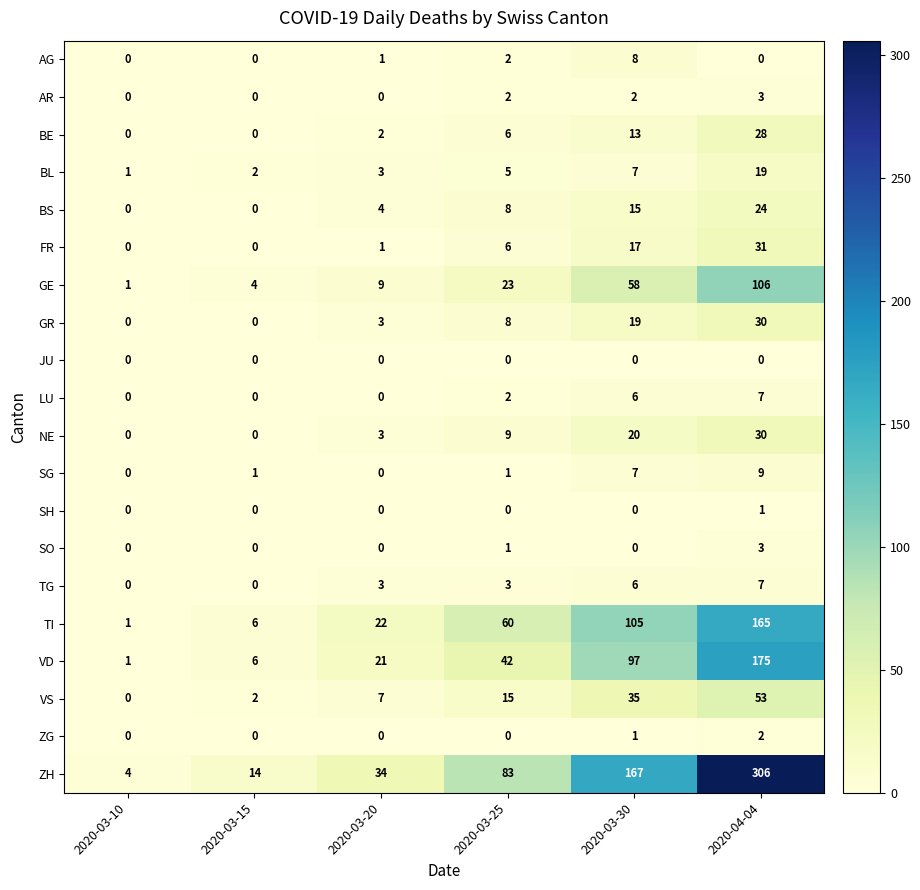

What is the sum of all AR values?

7